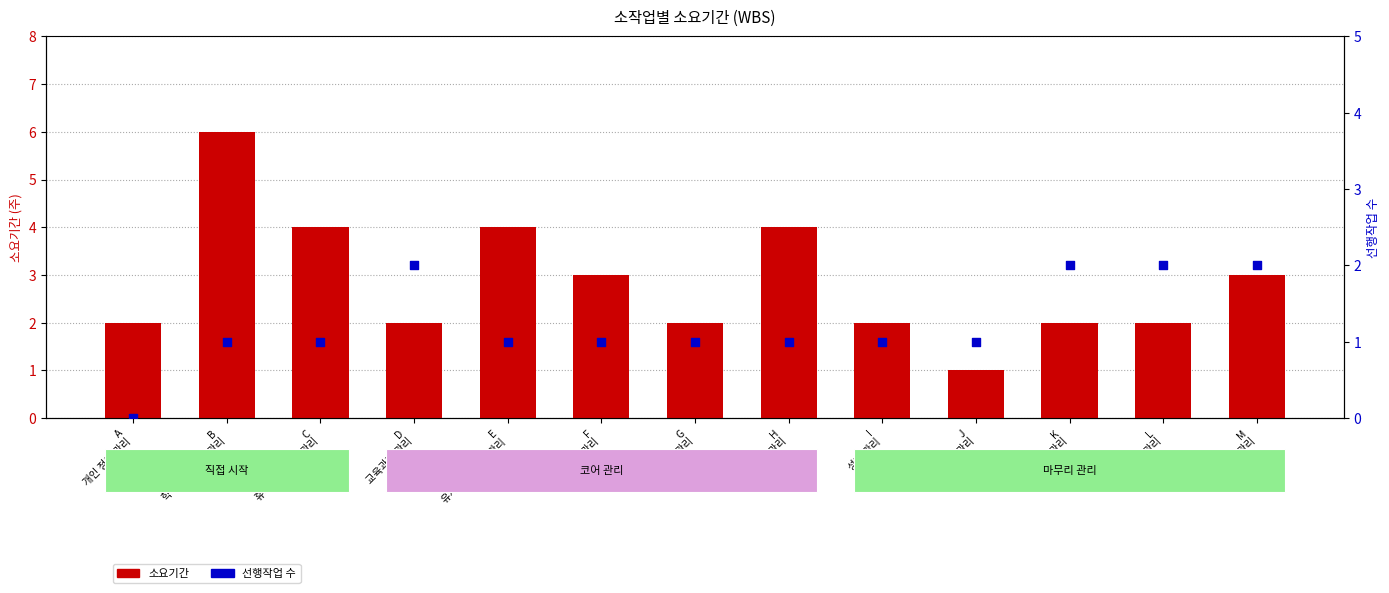

At which category is the sum across all series the highest?

B
학적 변동 자료 관리